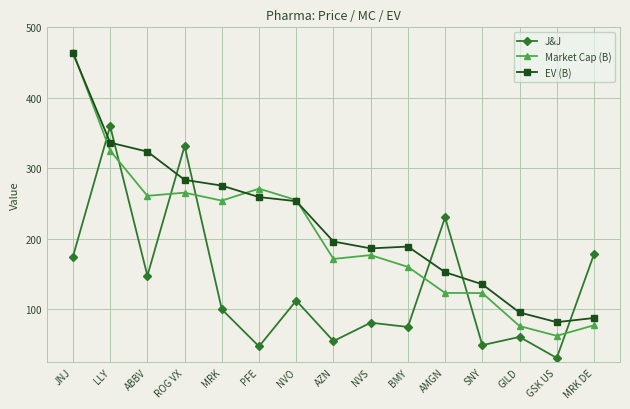

At which label does EV (B) reach its peak?

JNJ